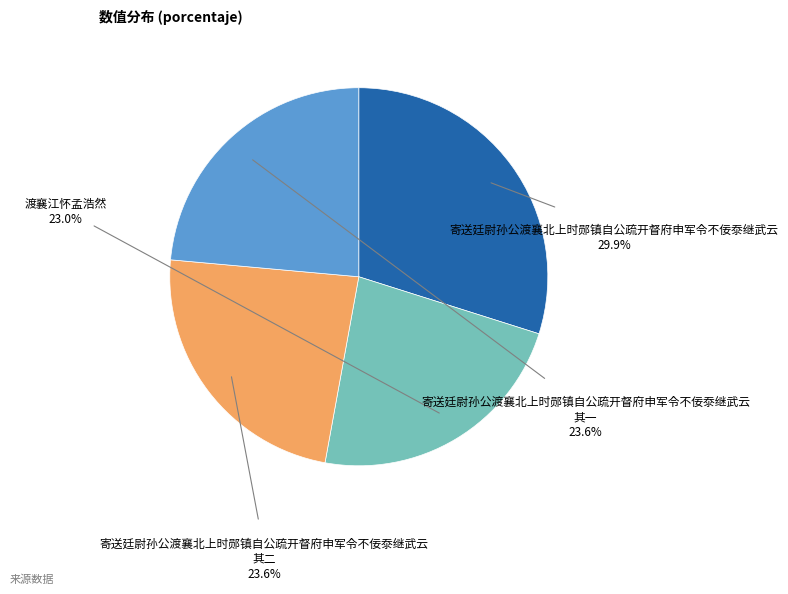

What percentage is the 渡襄江怀孟浩然 slice, to the nearest percent?

23%